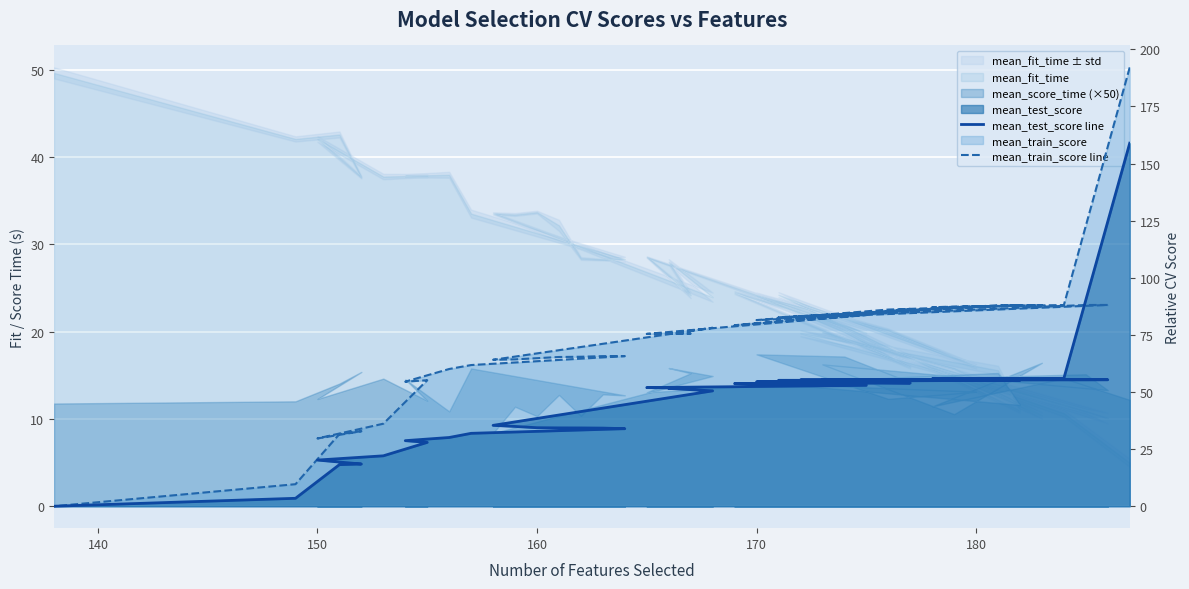

True or false: mean_test_score line has a value of 23.9 at 180.

False